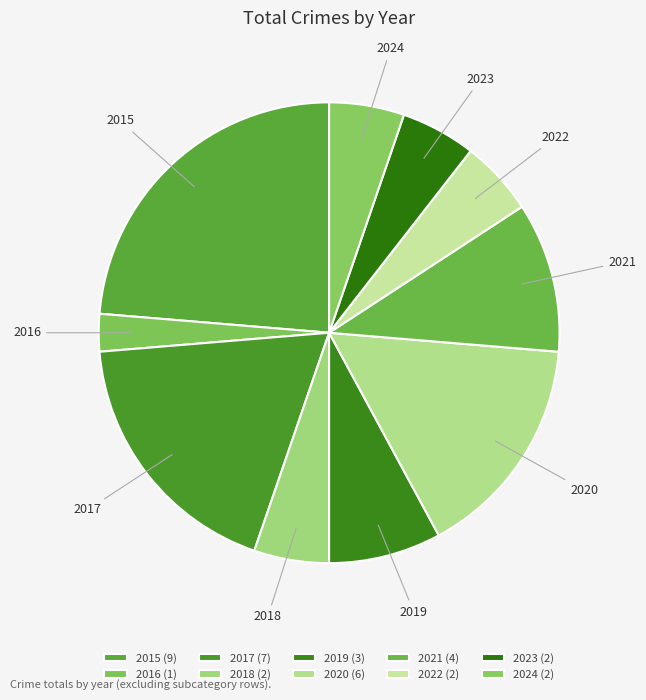

True or false: 2015 accounts for 37% of the total.

False